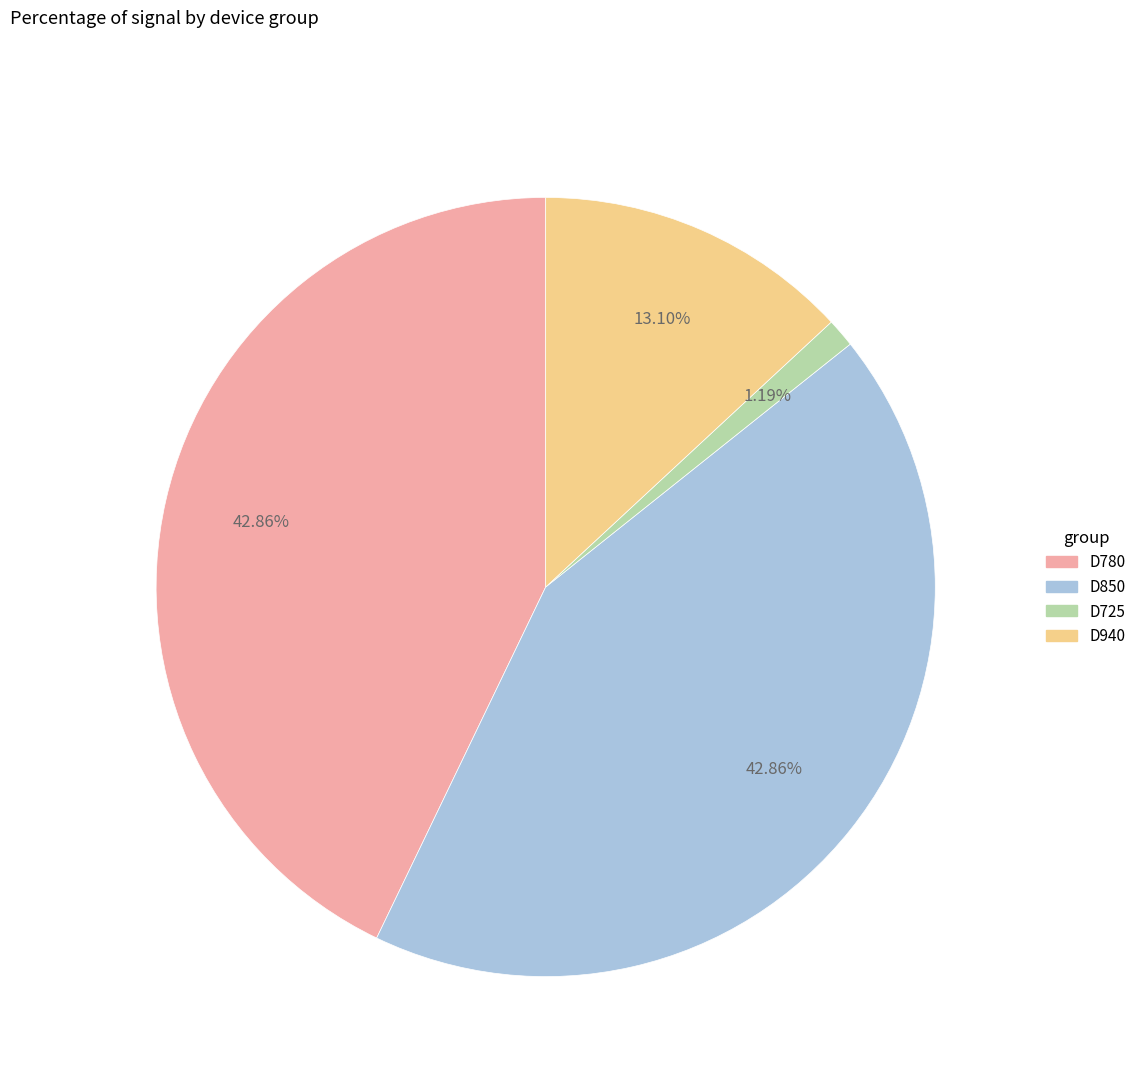

The D940 slice represents 13% of the pie. True or false?

True